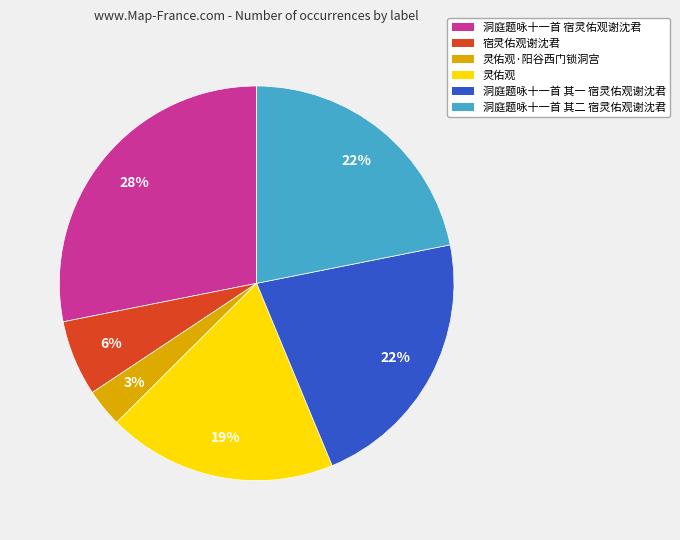

Approximately how many times larger is the value at 洞庭题咏十一首 其二 宿灵佑观谢沈君 compared to 洞庭题咏十一首 其一 宿灵佑观谢沈君?

1.0